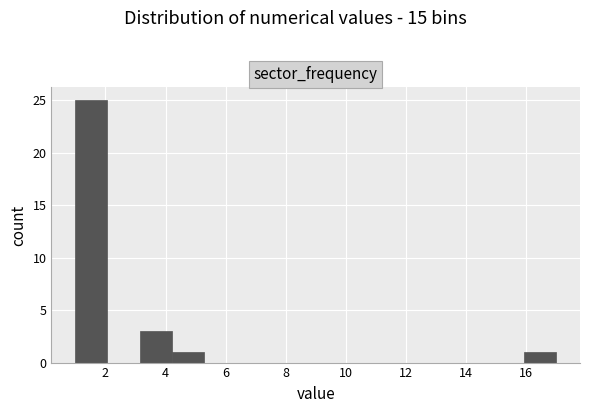

Which range on the x-axis has the tallest bar?

1.0 to 2.0